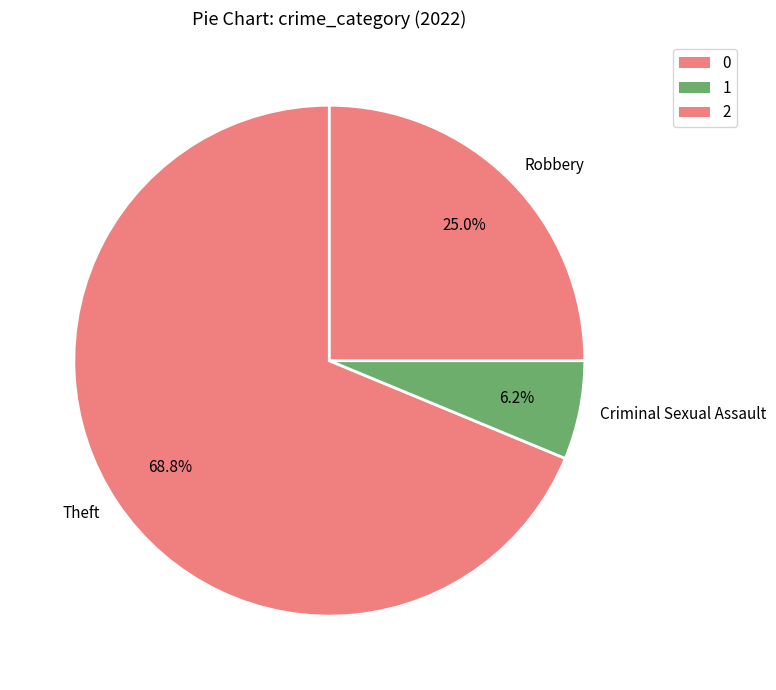

Which category accounts for the majority?

Theft